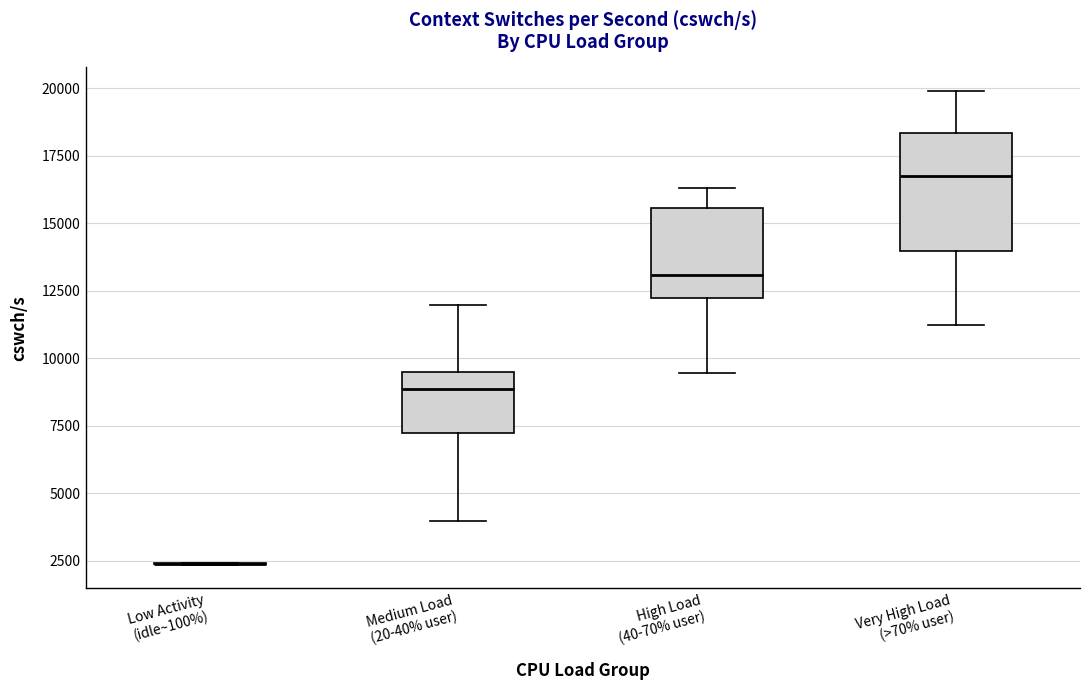

Reading left to right, transcribe this box plot: for each box, give where its median line is, the range the box spans, and where its two whiskers end, as read against the y-axis. The values are not printed on the chart, so give them approximately, as read against the axis.

Low Activity (idle~100%): box collapsed to a line at 2500, whiskers 2500 to 2500
Medium Load (20-40% user): median 9000, box 7000 to 9500, whiskers 4000 to 12000
High Load (40-70% user): median 13000, box 12000 to 15500, whiskers 9500 to 16500
Very High Load (>70% user): median 16500, box 14000 to 18500, whiskers 11000 to 20000